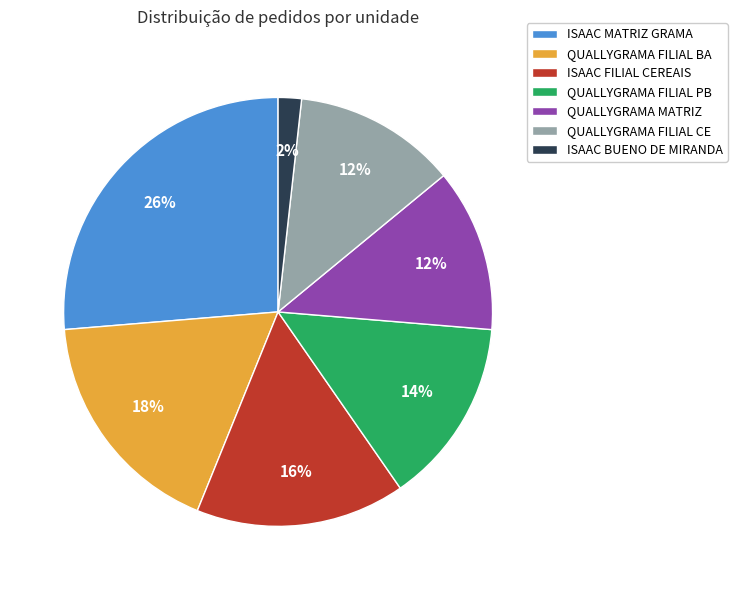

To the nearest percent, what is the combined percentage of ISAAC MATRIZ GRAMA and QUALLYGRAMA FILIAL PB?

40%